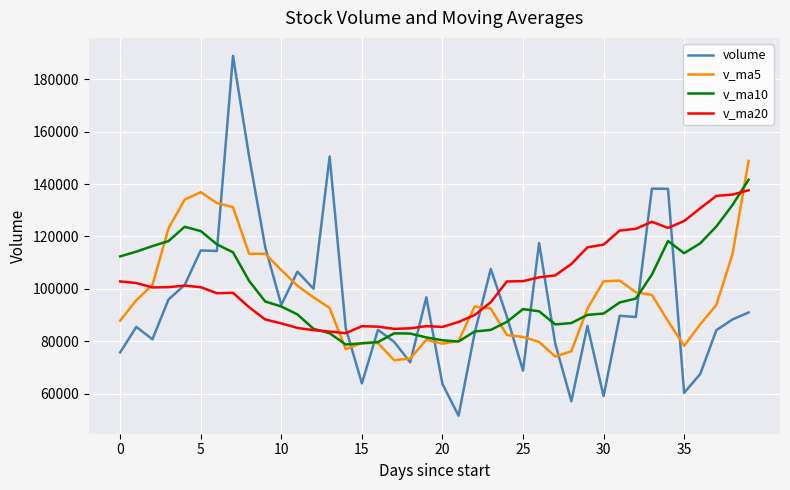

What is the highest value of the v_ma10 series?

141658.7